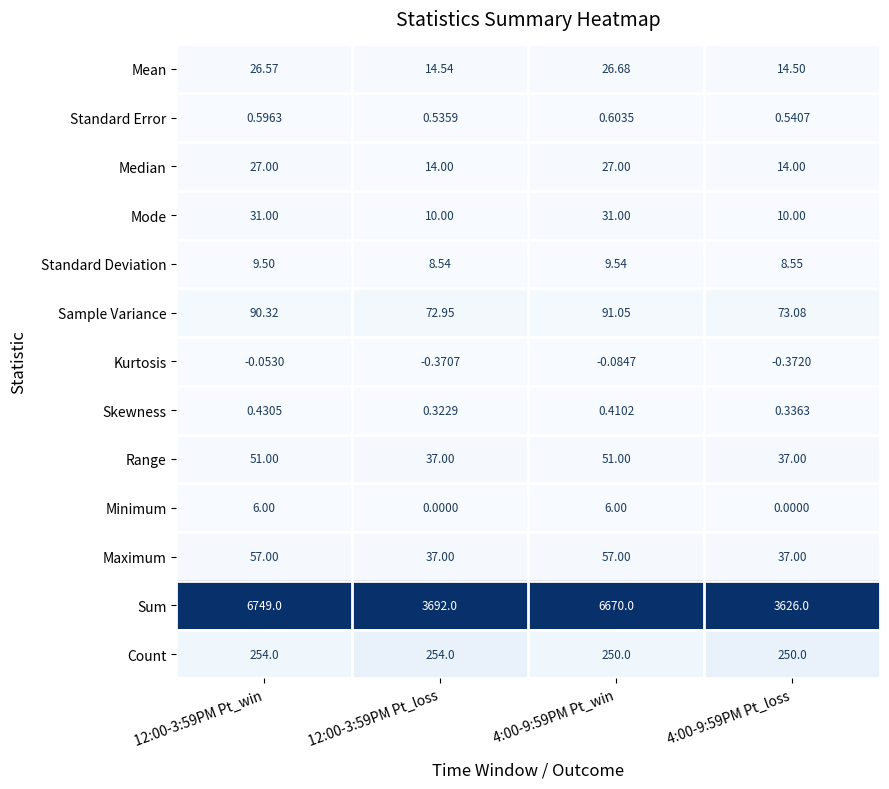

Is the value of Mode at 4:00-9:59PM Pt_win greater than the value of Kurtosis at 12:00-3:59PM Pt_win?

Yes